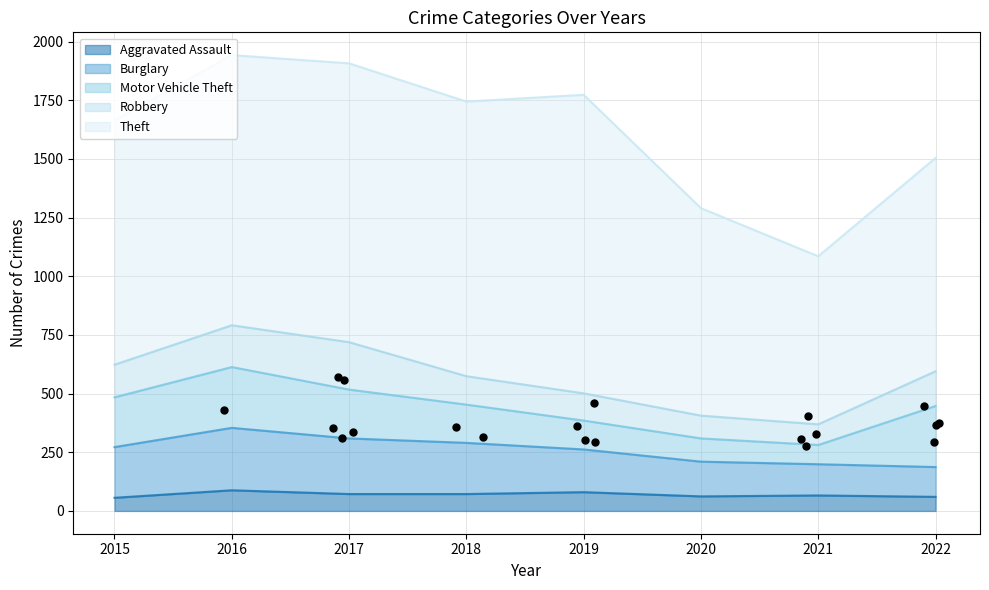

Which series reaches the maximum Y coordinate?

Theft